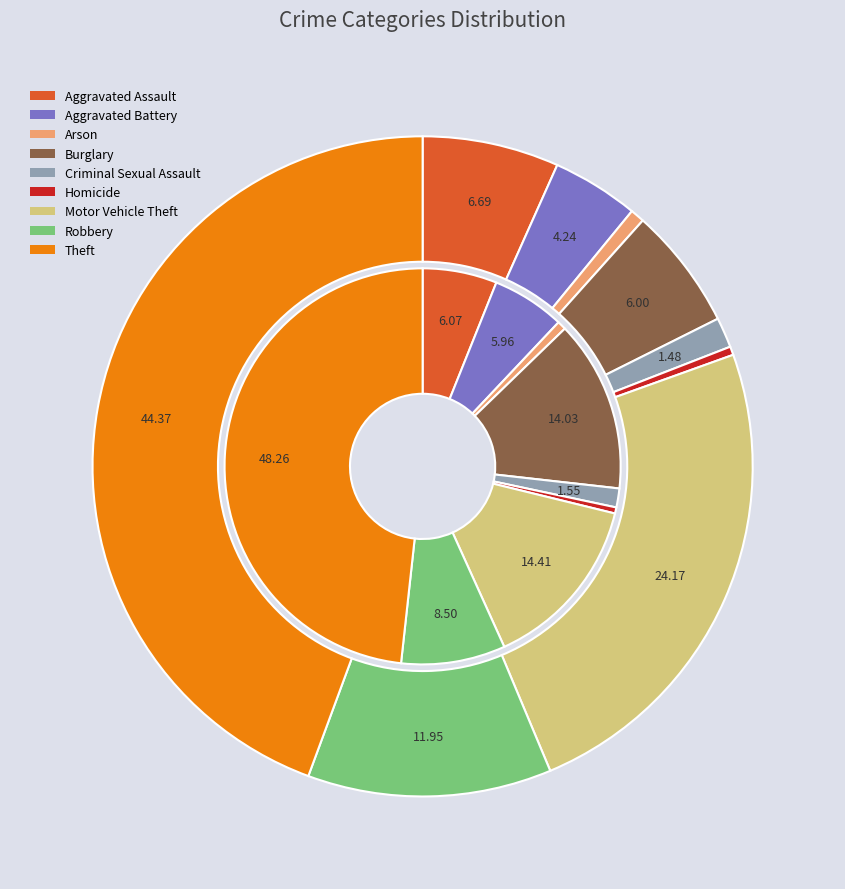

To the nearest percent, what is the difference between the largest and smallest slice percentages?

44%